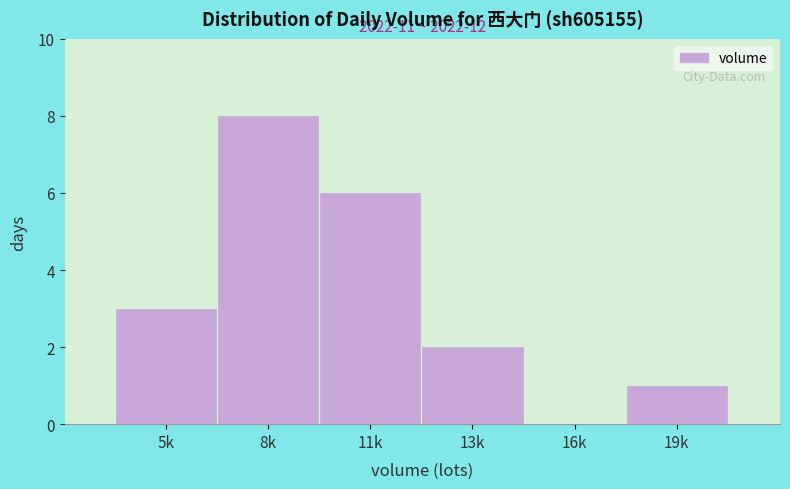

Reading left to right, transcribe all the data shown in this chart.

5k=3	8k=8	11k=6	13k=2	16k=0	19k=1